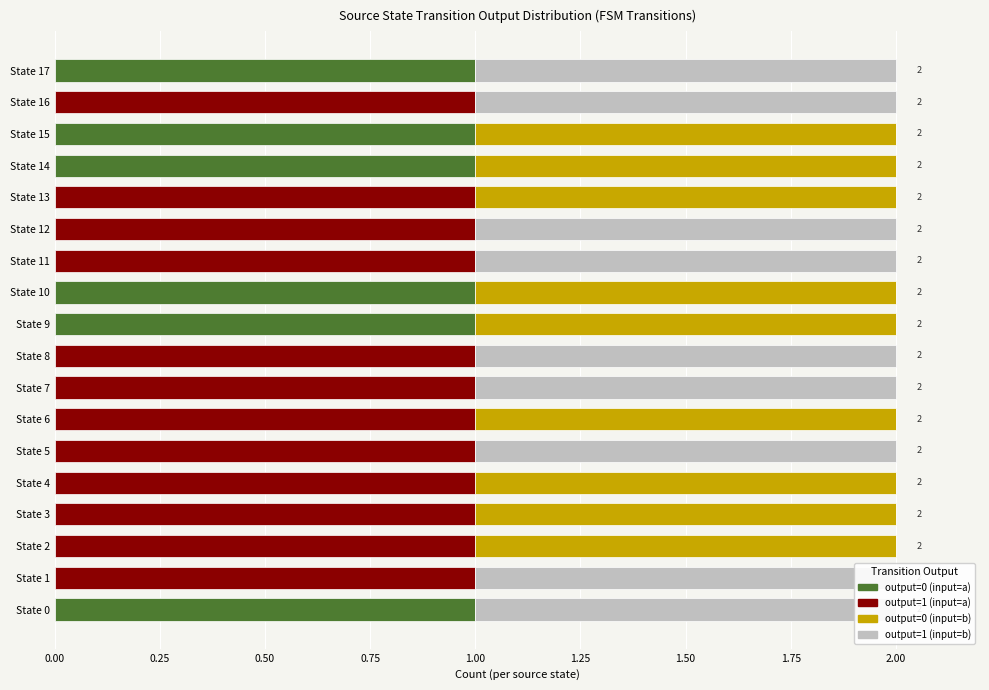

How many positive values does the output=1 (input=b) series have?

9